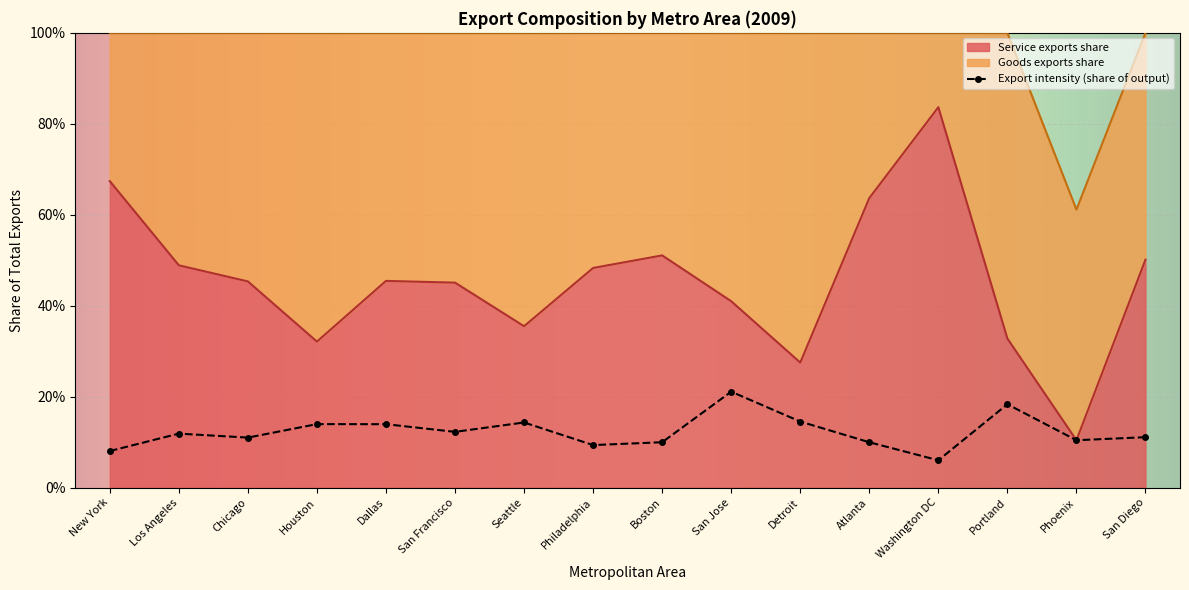

What is the difference between the maximum and minimum values?

0.7